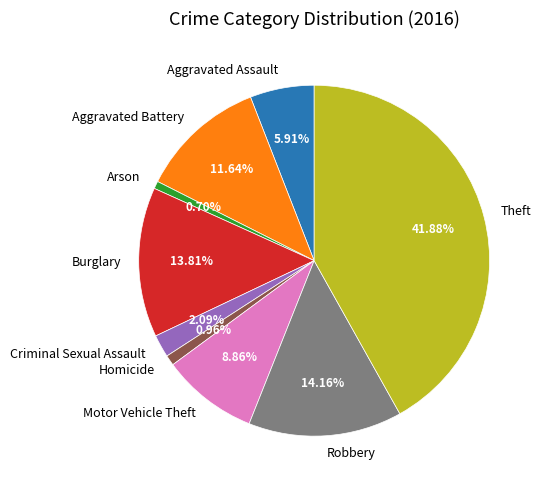

What is the largest slice in the pie chart?

Theft